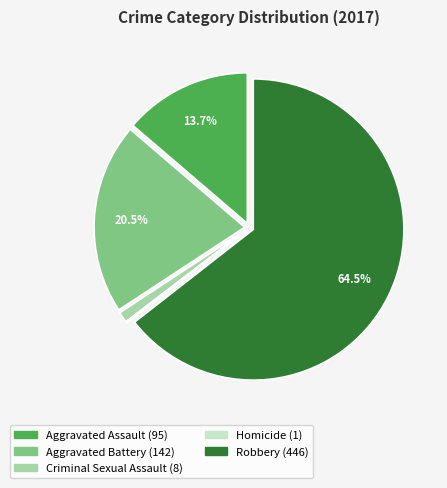

What is the largest slice in the pie chart?

Robbery